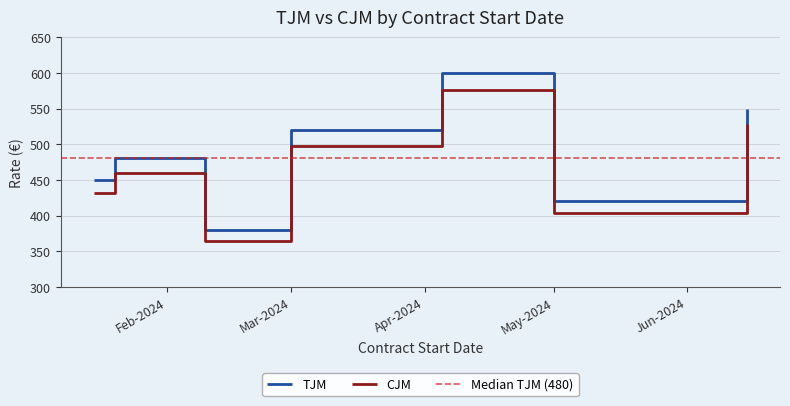

True or false: CJM and TJM intersect in this chart.

False